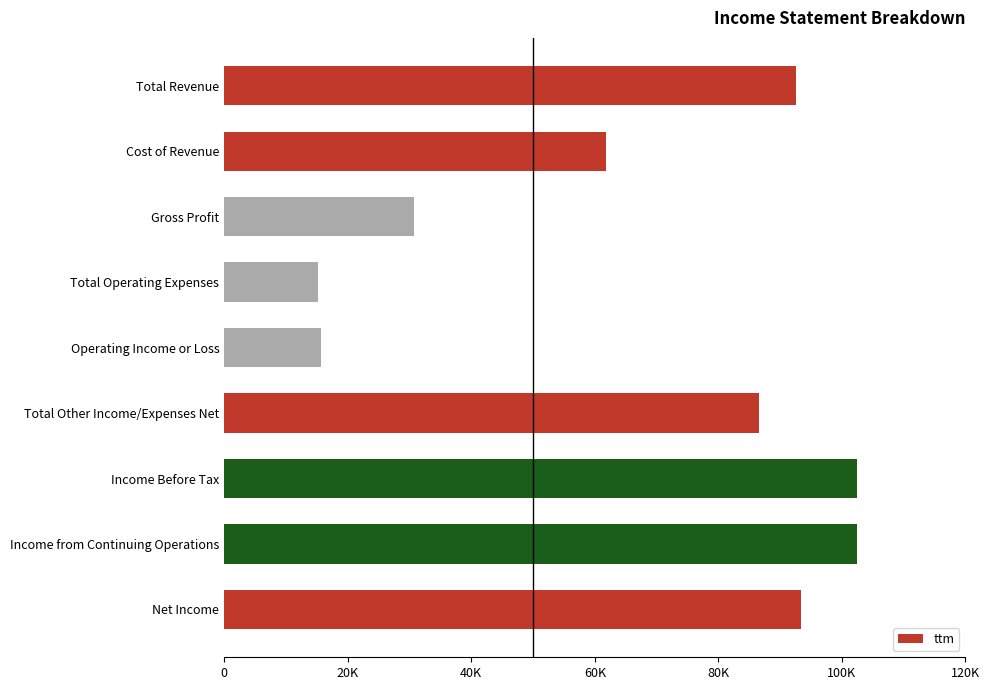

What is the minimum value shown in the chart?

15116